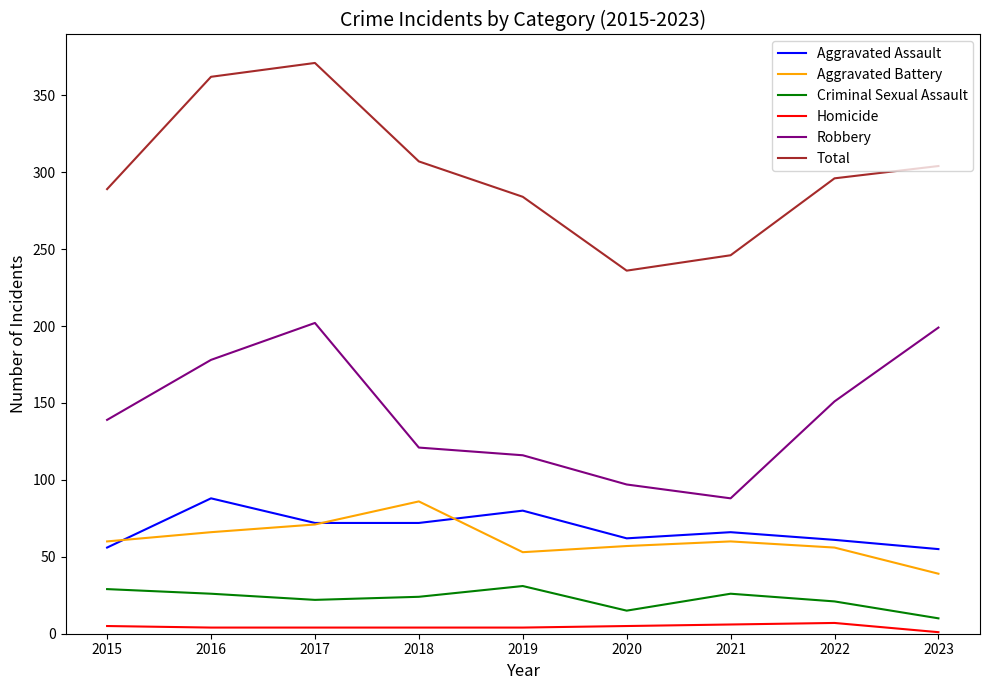

What is the minimum value for Aggravated Battery?

39